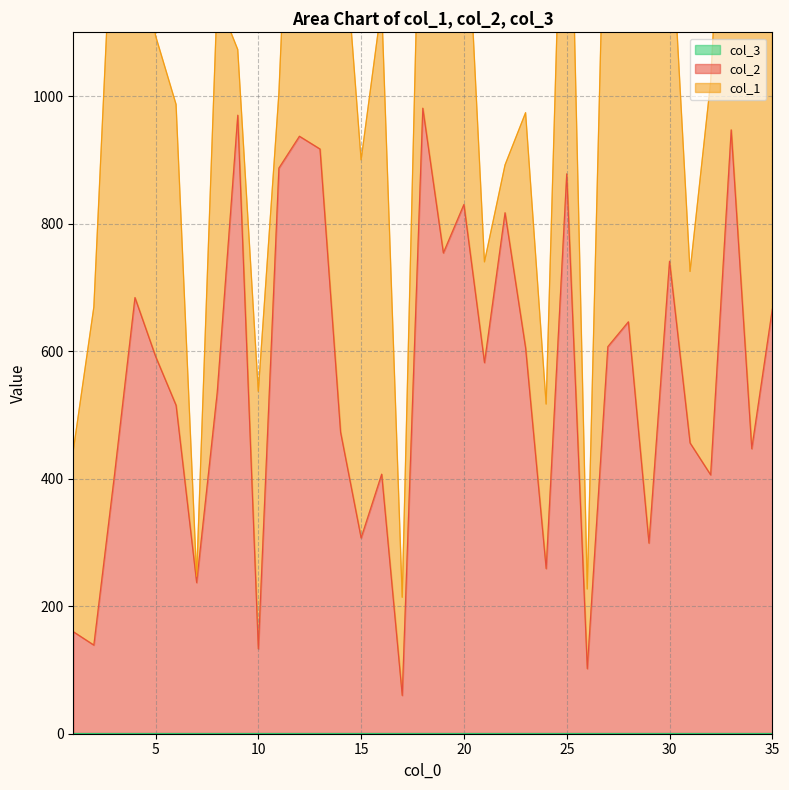

Is it true that col_2 equals 273 at 31?

False